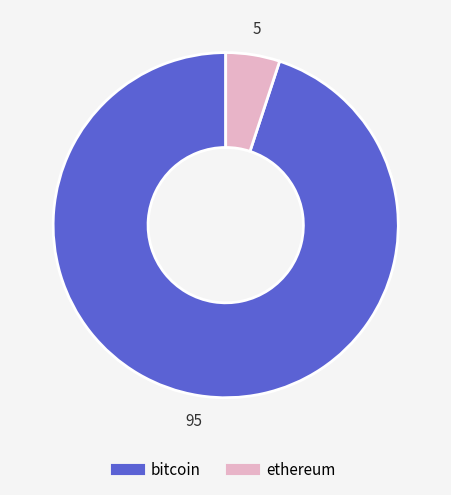

Is it true that bitcoin is 95% of the pie?

True